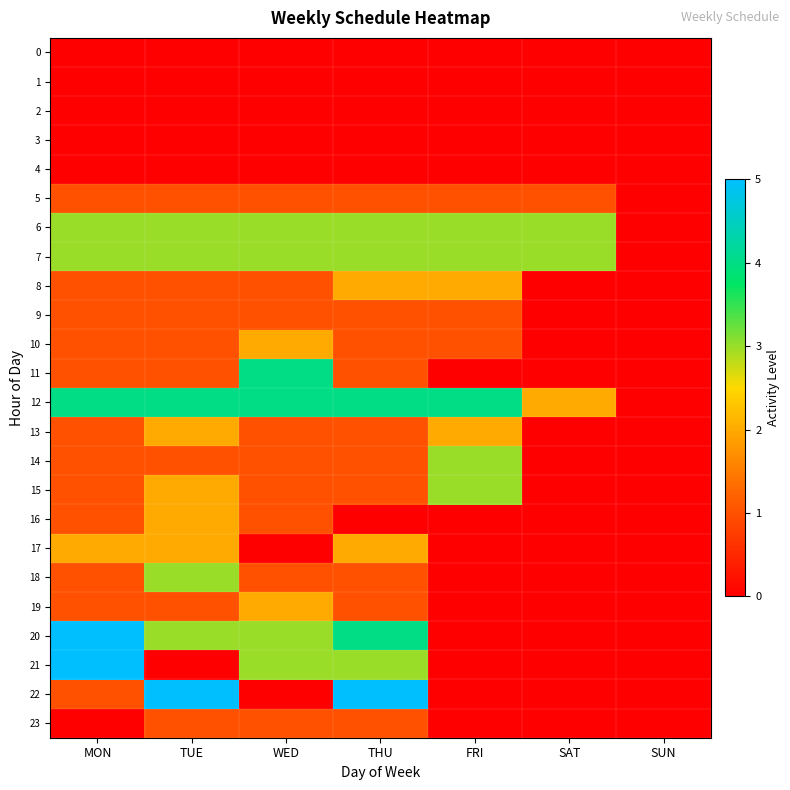

Reading left to right, transcribe all the data shown in this chart.

0: MON=0	TUE=0	WED=0	THU=0	FRI=0	SAT=0	SUN=0
1: MON=0	TUE=0	WED=0	THU=0	FRI=0	SAT=0	SUN=0
2: MON=0	TUE=0	WED=0	THU=0	FRI=0	SAT=0	SUN=0
3: MON=0	TUE=0	WED=0	THU=0	FRI=0	SAT=0	SUN=0
4: MON=0	TUE=0	WED=0	THU=0	FRI=0	SAT=0	SUN=0
5: MON=1	TUE=1	WED=1	THU=1	FRI=1	SAT=1	SUN=0
6: MON=3	TUE=3	WED=3	THU=3	FRI=3	SAT=3	SUN=0
7: MON=3	TUE=3	WED=3	THU=3	FRI=3	SAT=3	SUN=0
8: MON=1	TUE=1	WED=1	THU=2	FRI=2	SAT=0	SUN=0
9: MON=1	TUE=1	WED=1	THU=1	FRI=1	SAT=0	SUN=0
10: MON=1	TUE=1	WED=2	THU=1	FRI=1	SAT=0	SUN=0
11: MON=1	TUE=1	WED=4	THU=1	FRI=0	SAT=0	SUN=0
12: MON=4	TUE=4	WED=4	THU=4	FRI=4	SAT=2	SUN=0
13: MON=1	TUE=2	WED=1	THU=1	FRI=2	SAT=0	SUN=0
14: MON=1	TUE=1	WED=1	THU=1	FRI=3	SAT=0	SUN=0
15: MON=1	TUE=2	WED=1	THU=1	FRI=3	SAT=0	SUN=0
16: MON=1	TUE=2	WED=1	THU=0	FRI=0	SAT=0	SUN=0
17: MON=2	TUE=2	WED=0	THU=2	FRI=0	SAT=0	SUN=0
18: MON=1	TUE=3	WED=1	THU=1	FRI=0	SAT=0	SUN=0
19: MON=1	TUE=1	WED=2	THU=1	FRI=0	SAT=0	SUN=0
20: MON=5	TUE=3	WED=3	THU=4	FRI=0	SAT=0	SUN=0
21: MON=5	TUE=0	WED=3	THU=3	FRI=0	SAT=0	SUN=0
22: MON=1	TUE=5	WED=0	THU=5	FRI=0	SAT=0	SUN=0
23: MON=0	TUE=1	WED=1	THU=1	FRI=0	SAT=0	SUN=0